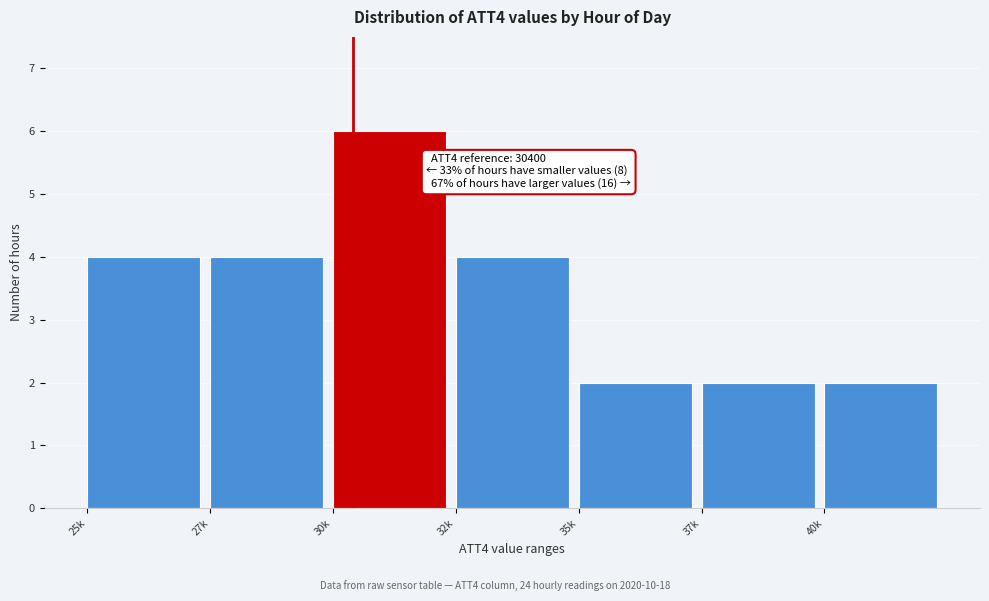

Reading left to right, what are all the values shown in this chart?

25k=4	27k=4	30k=6	32k=4	35k=2	37k=2	40k=2